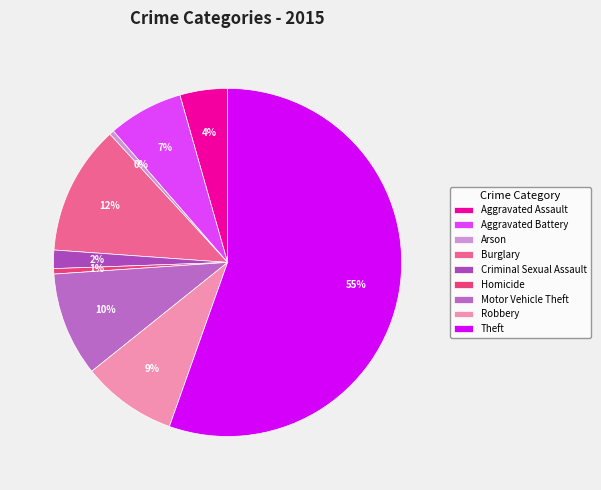

To the nearest percent, what is the difference between the largest and smallest slice percentages?

55%